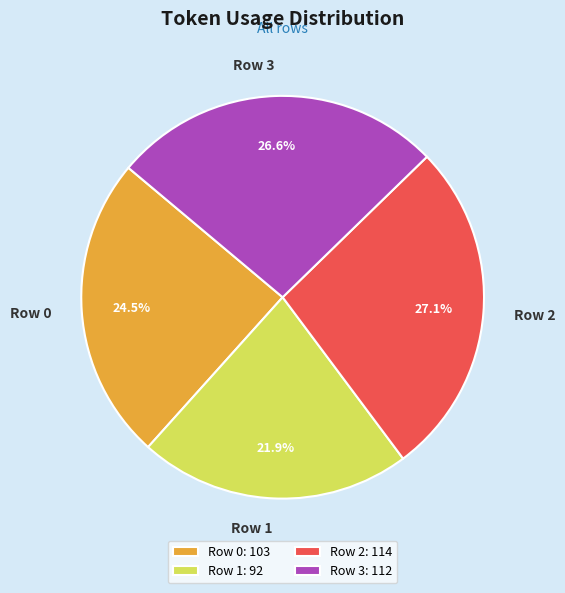

To the nearest percent, what portion does Row 1 represent?

22%